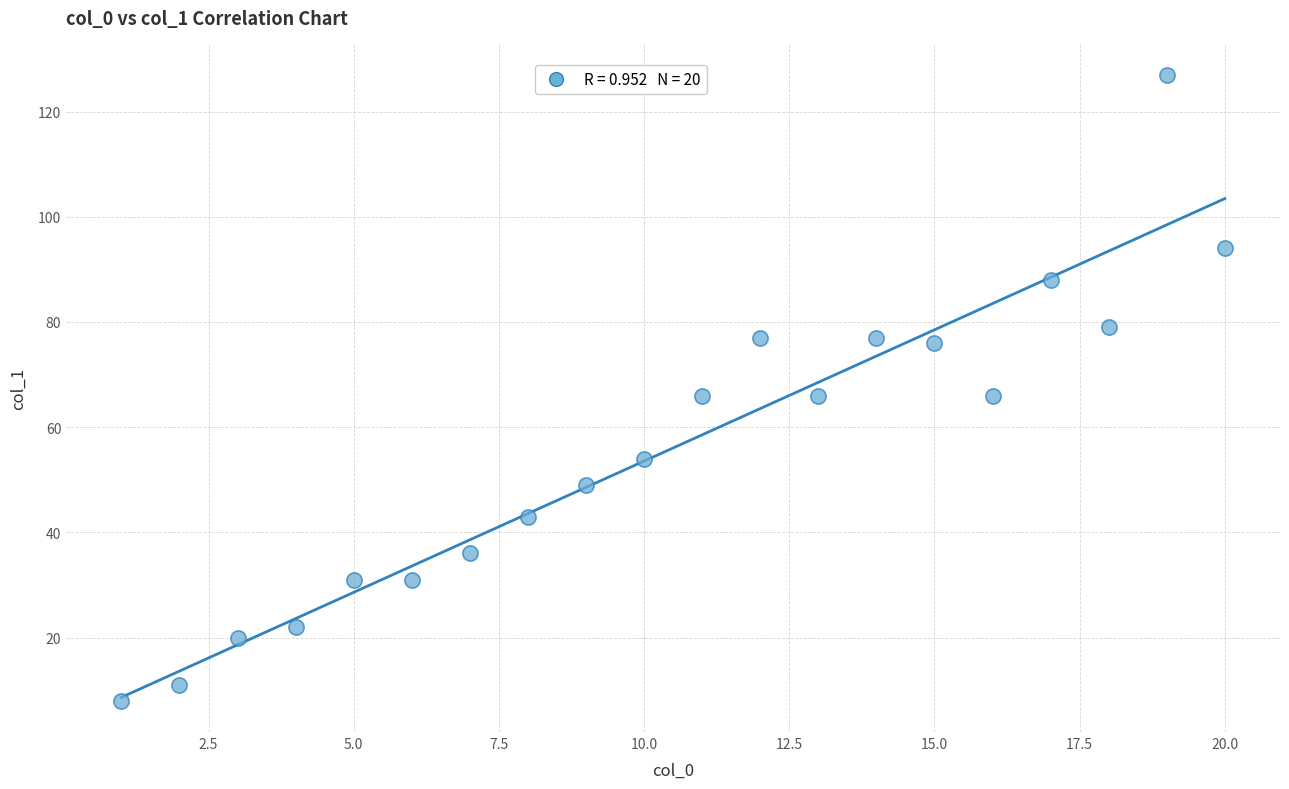

What is the range of X values (max minus min)?

19